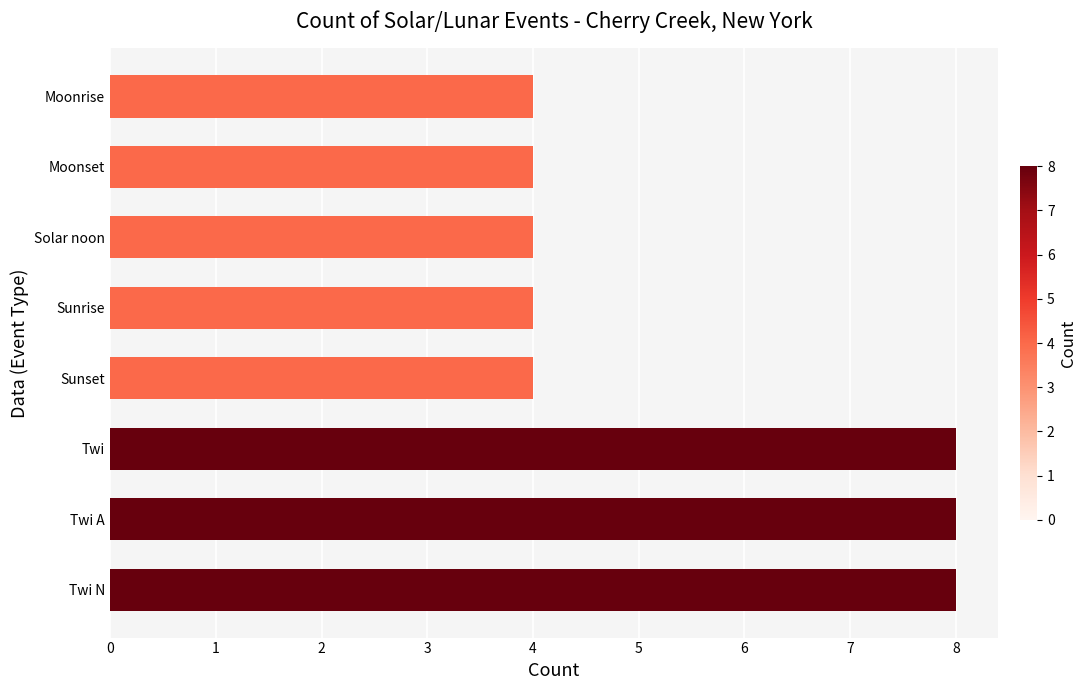

What is the sum of all values?

44